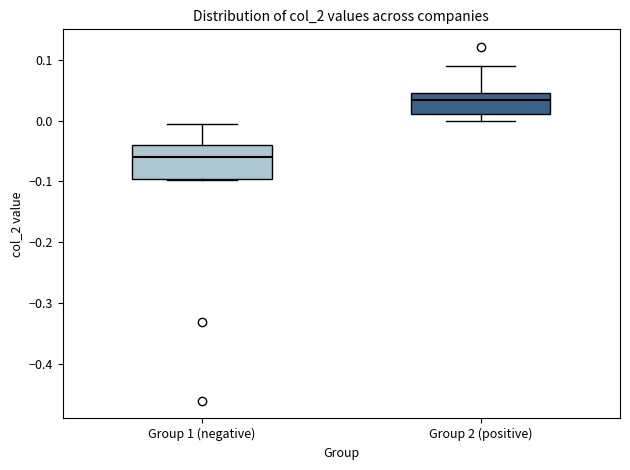

Reading left to right, transcribe this box plot: for each box, give where its median line is, the range the box spans, and where its two whiskers end, as read against the y-axis. The values are not printed on the chart, so give them approximately, as read against the axis.

Group 1 (negative): median -0.06, box -0.10 to -0.04, whiskers -0.10 to -0.01
Group 2 (positive): median 0.03, box 0.01 to 0.05, whiskers 0.00 to 0.09